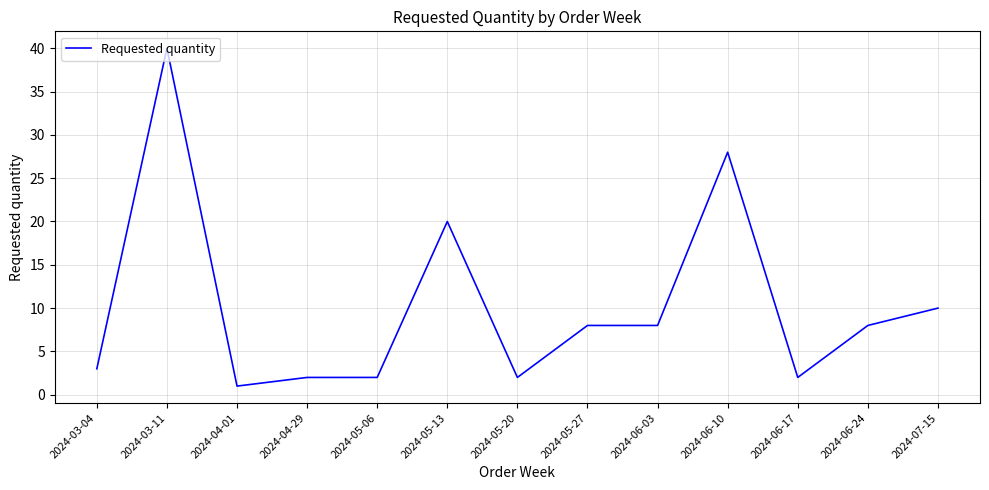

Reading left to right, list all the values displayed in this chart.

3	40	1	2	2	20	2	8	8	28	2	8	10